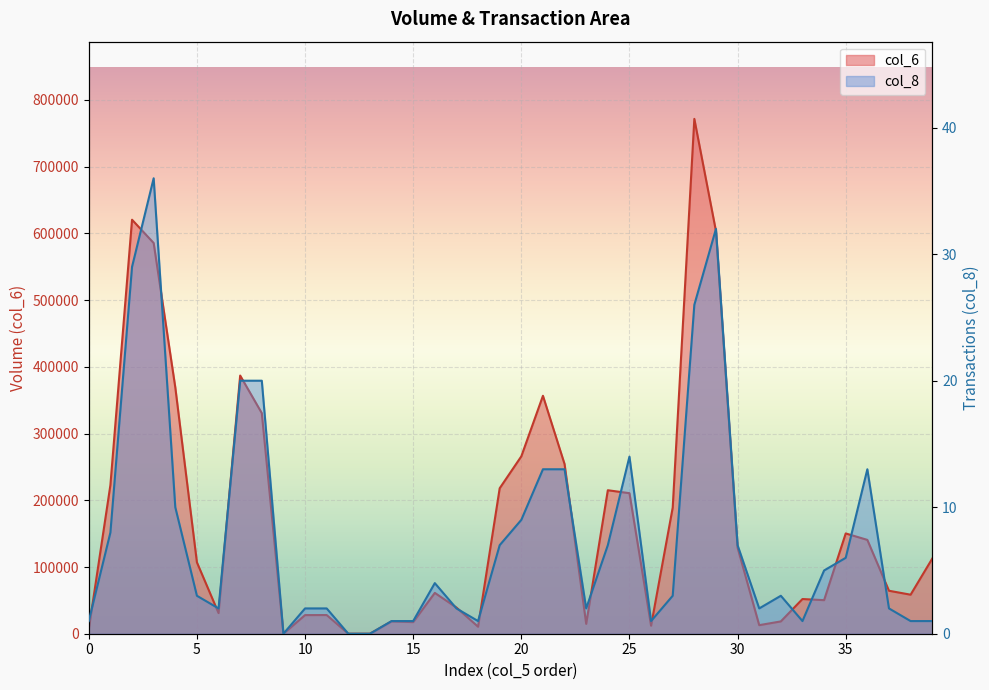

Reading right to left, transcribe all the data shown in this chart.

col_6: 112530	58500	64400	140640	150300	50300	52000	18450	12830	129070	603470	771650	189000	12000	210660	215060	14820	254220	356640	265880	218040	10500	39240	61200	17400	18450	0	0	28000	27900	0	330610	386960	30960	107000	369260	585610	620530	222950	6950
col_8: 1	1	2	13	6	5	1	3	2	7	32	26	3	1	14	7	2	13	13	9	7	1	2	4	1	1	0	0	2	2	0	20	20	2	3	10	36	29	8	1